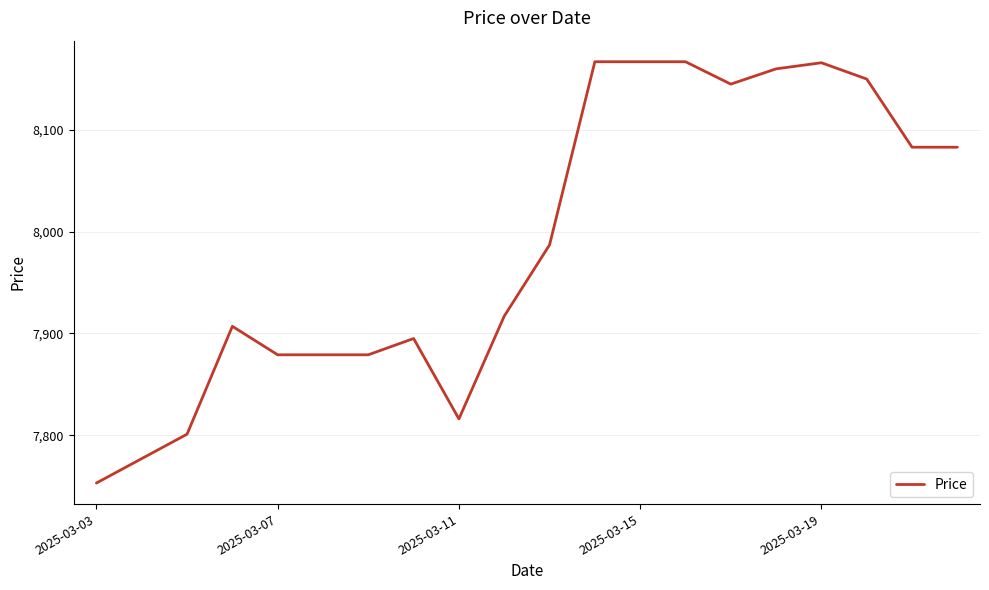

What is the maximum value shown in the chart?

8167